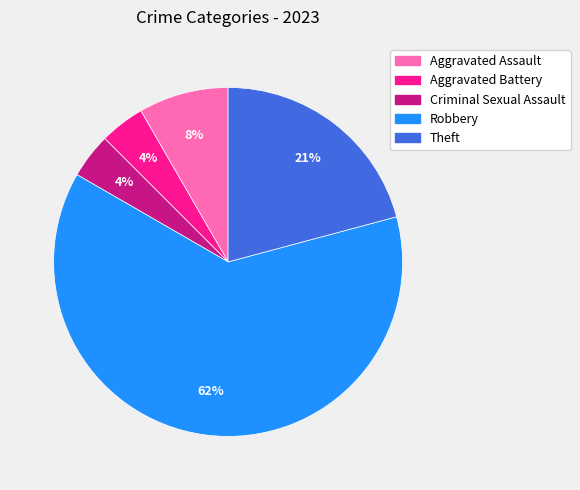

Between Aggravated Assault and Theft, which is larger?

Theft